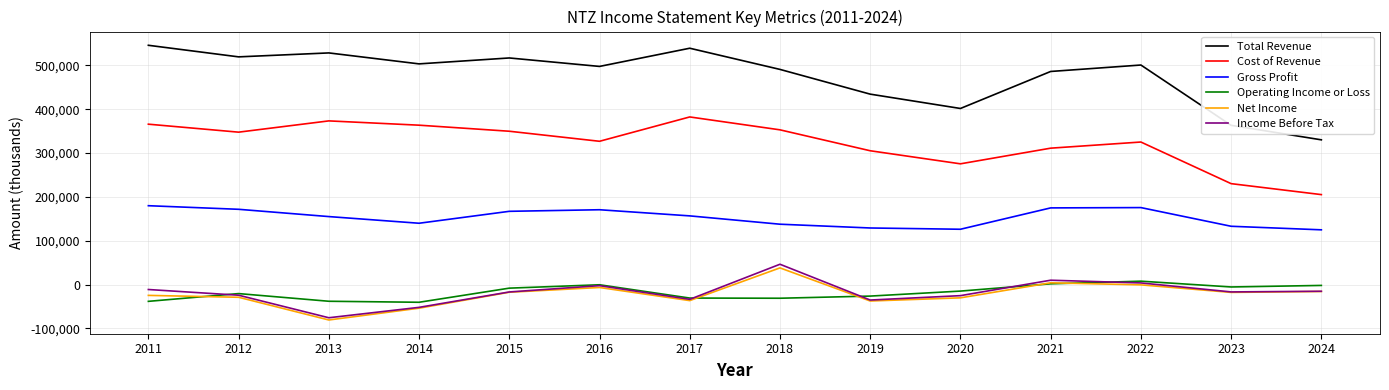

What is the smallest value displayed?

-80700